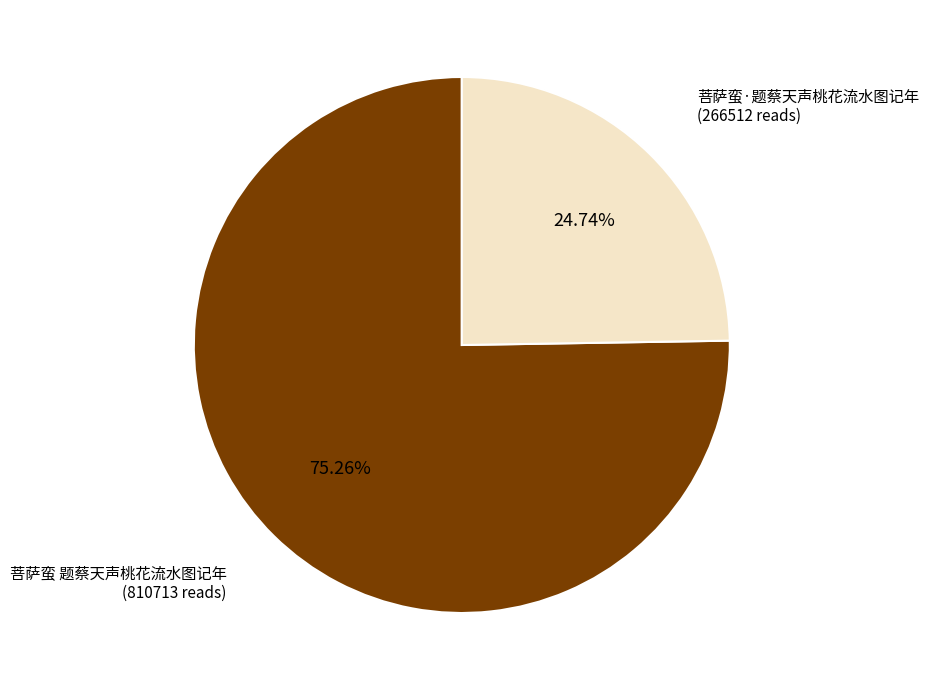

Is there any slice that represents more than half of the pie?

Yes